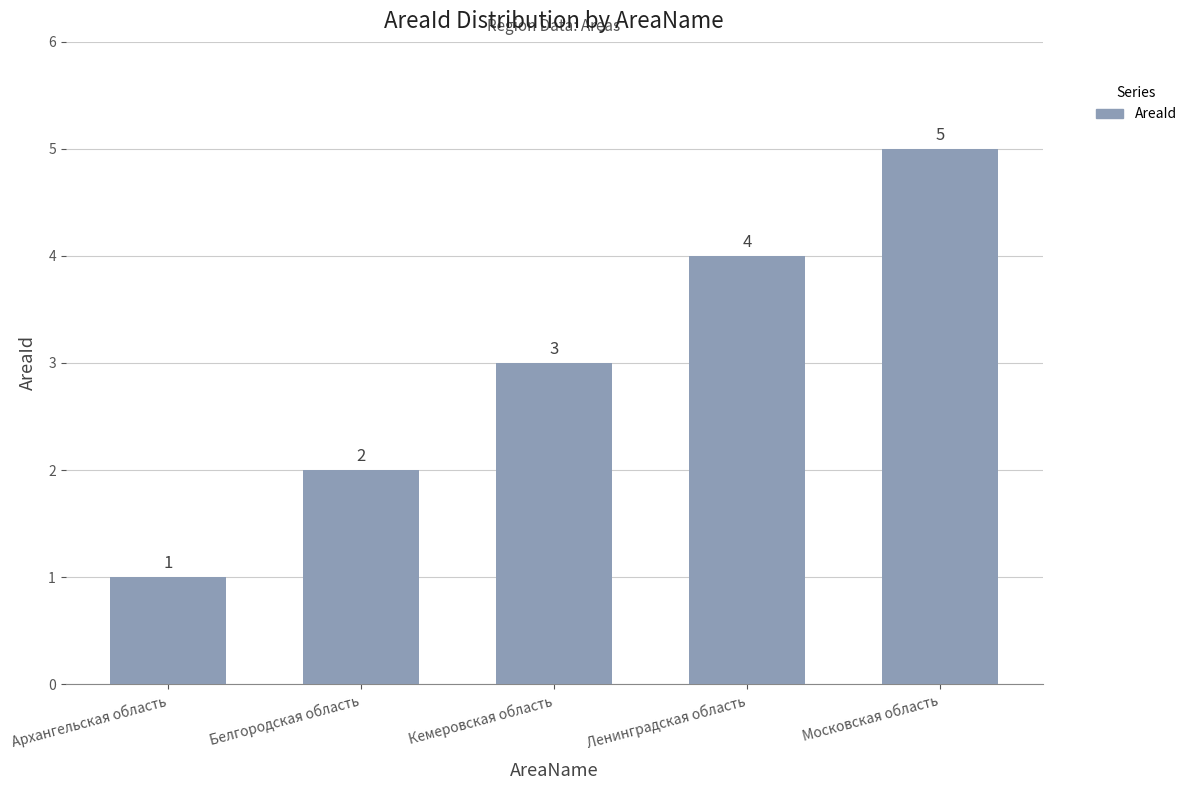

Which label corresponds to the smallest value in the chart?

Архангельская область